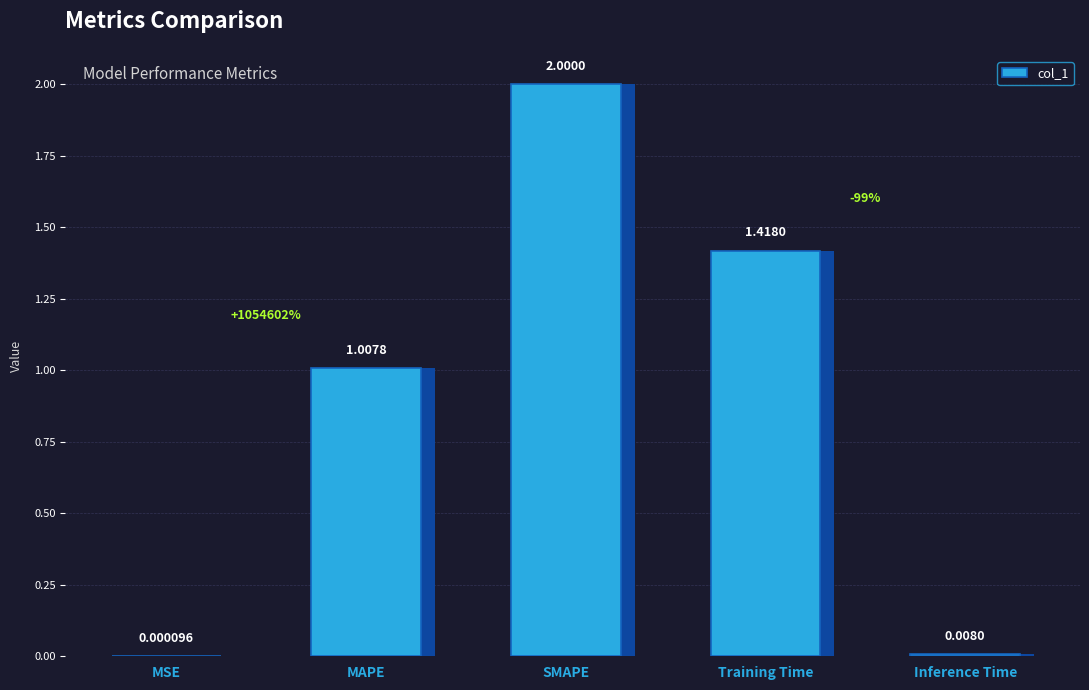

List the labels in order of value, smallest first.

MSE, Inference Time, MAPE, Training Time, SMAPE